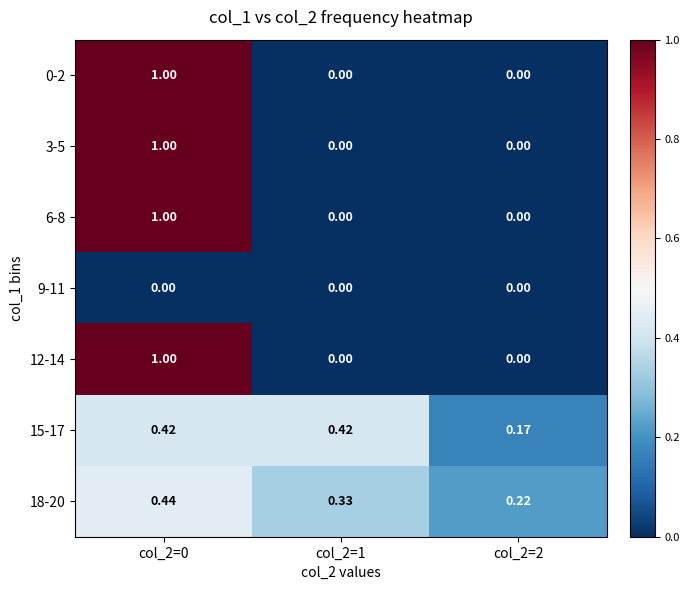

Is the value of 0-2 at col_2=0 greater than the value of 6-8 at col_2=2?

Yes